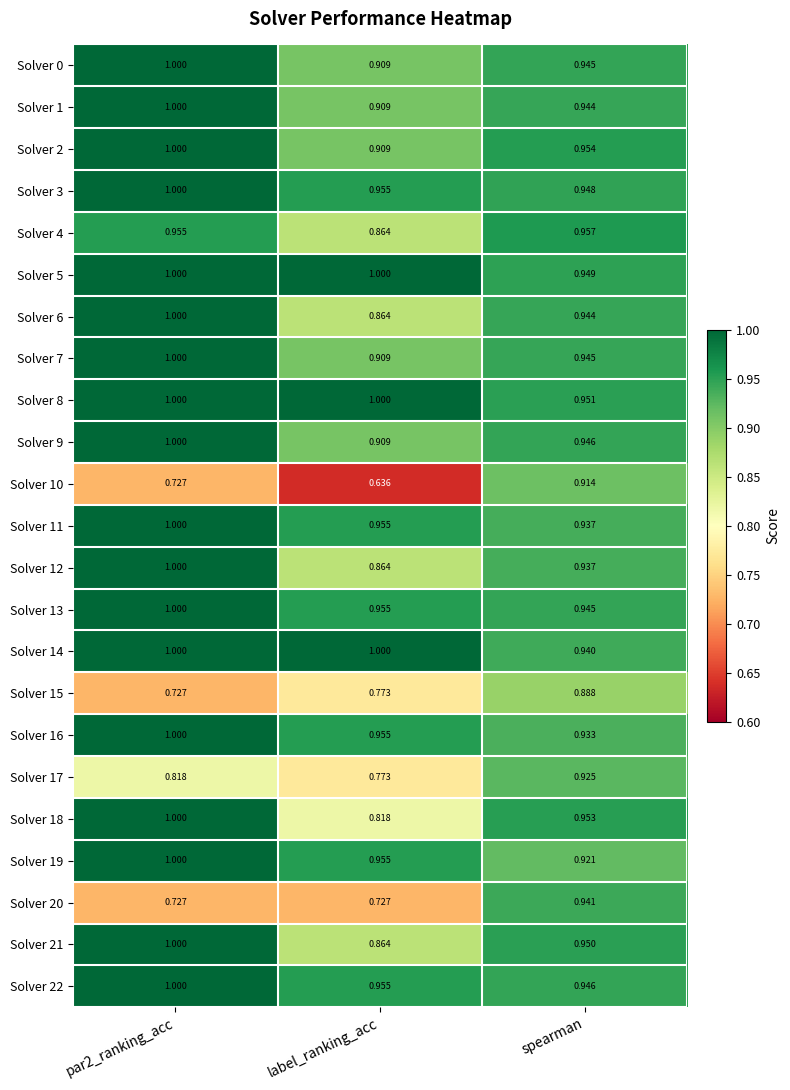

At which label is Solver 10 closest to 0?

label_ranking_acc